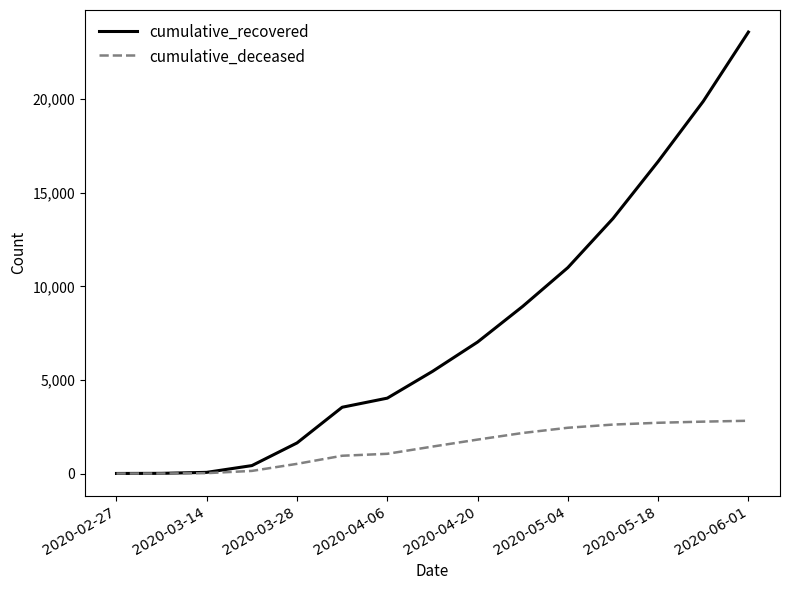

List the series in order of their peak value, highest first.

cumulative_recovered, cumulative_deceased